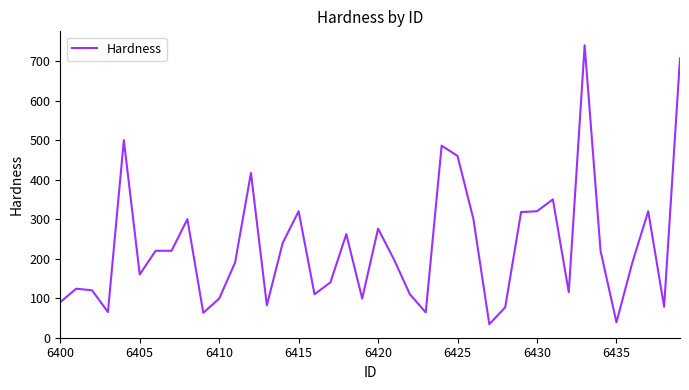

What is the maximum value shown in the chart?

740.0